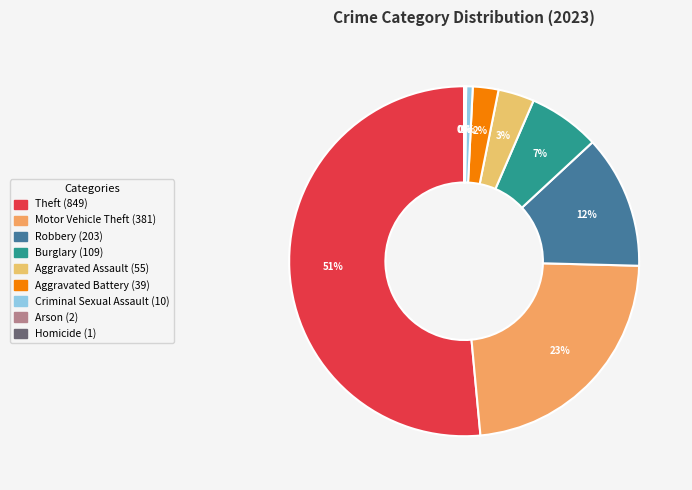

What is the majority slice?

Theft